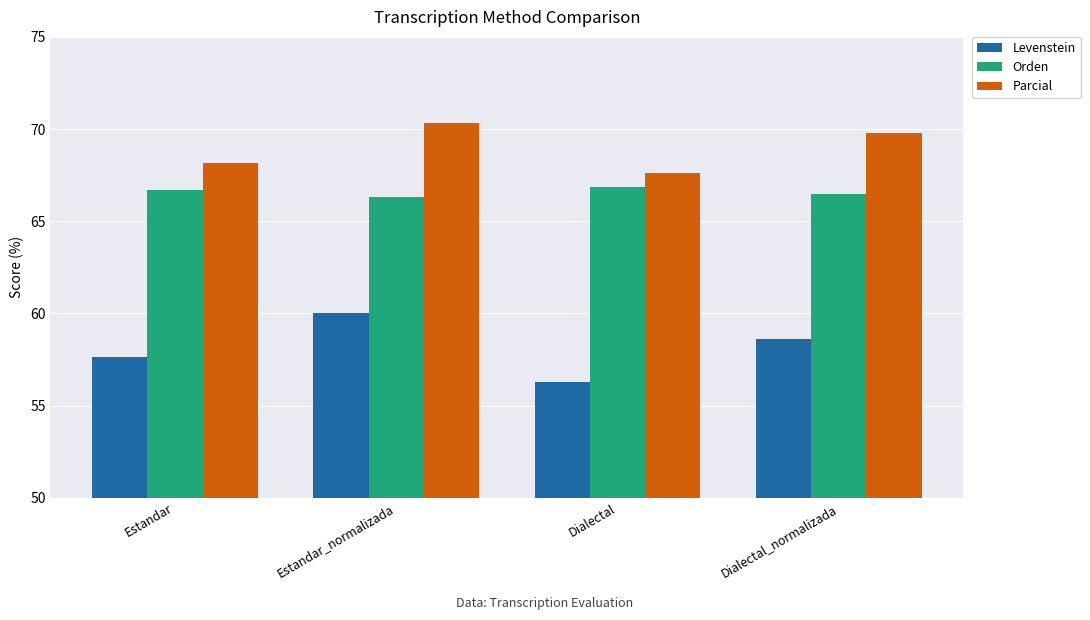

What is the difference between the Levenstein values at Dialectal_normalizada and Estandar_normalizada?

1.4